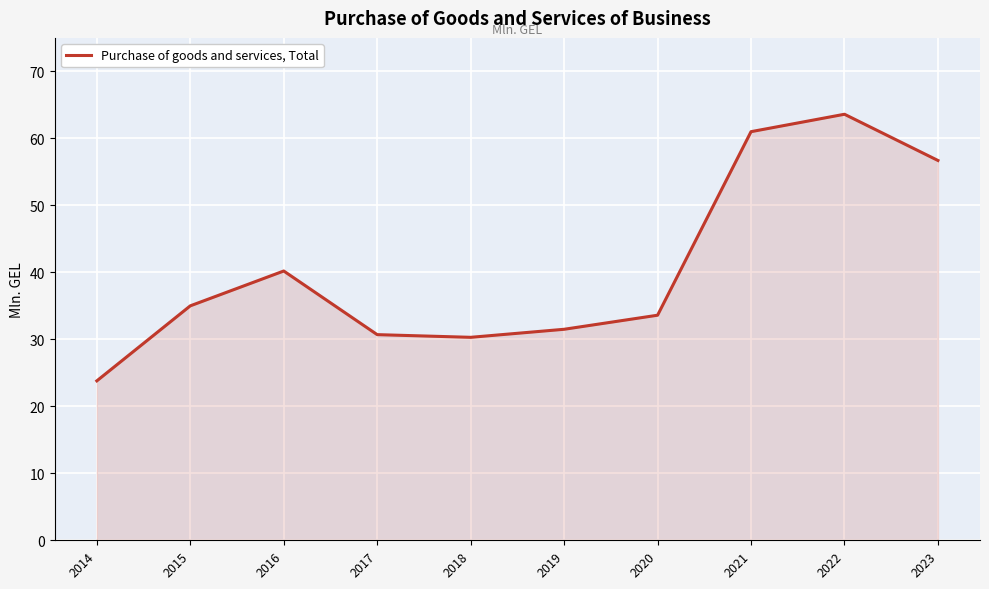

Which label corresponds to the largest value in the chart?

2022